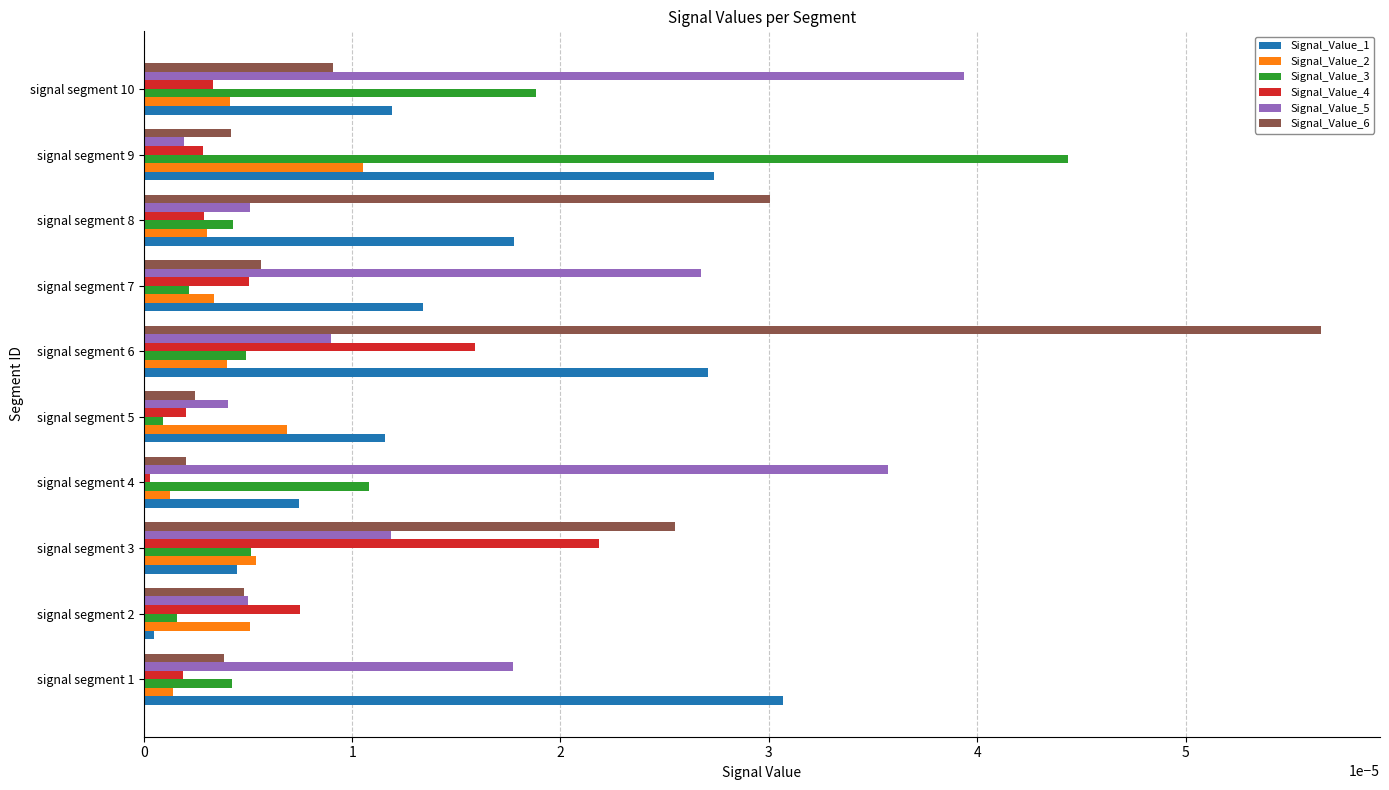

At which category is the sum across all series the highest?

signal segment 6